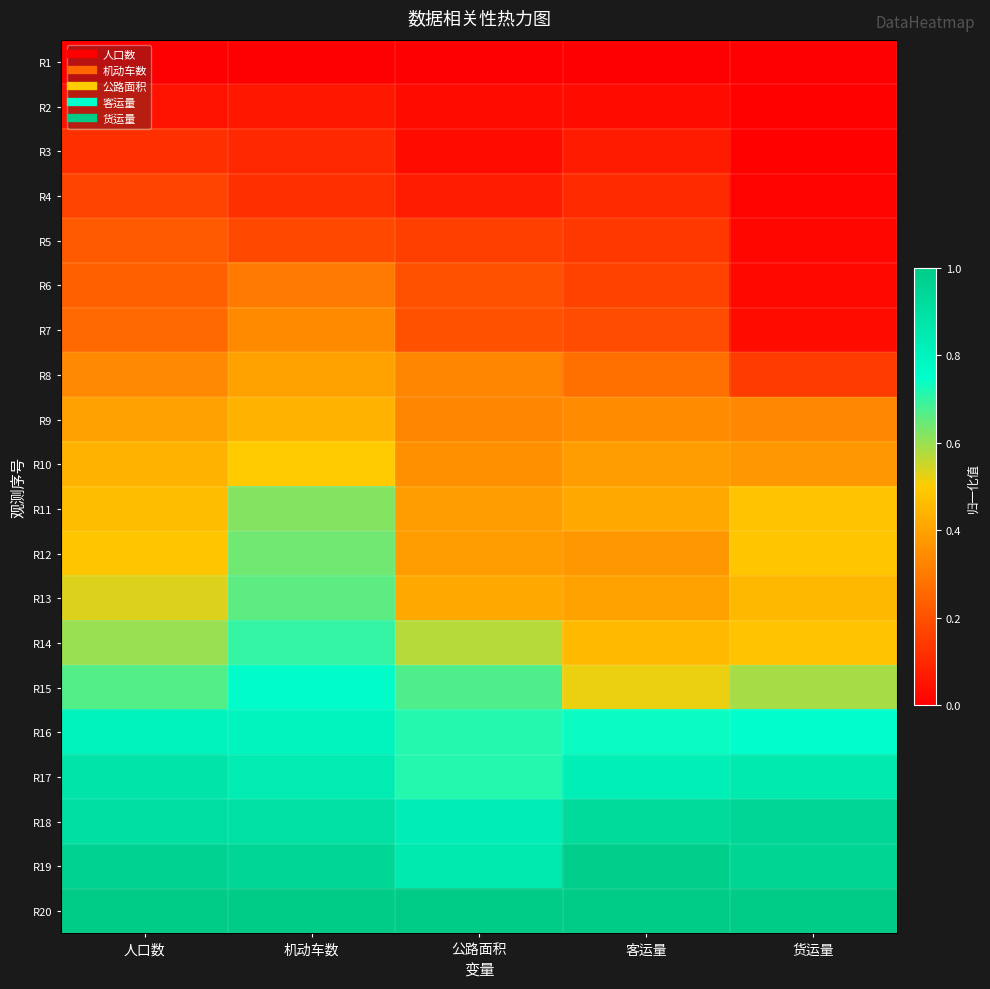

Reading left to right, what are all the values shown in this chart?

R1: 人口数=0.0	机动车数=0.0	公路面积=0.0	客运量=0.0	货运量=0.0
R2: 人口数=0.0	机动车数=0.1	公路面积=0.0	客运量=0.0	货运量=0.0
R3: 人口数=0.1	机动车数=0.1	公路面积=0.0	客运量=0.1	货运量=0.0
R4: 人口数=0.2	机动车数=0.1	公路面积=0.1	客运量=0.1	货运量=0.0
R5: 人口数=0.2	机动车数=0.2	公路面积=0.2	客运量=0.1	货运量=0.0
R6: 人口数=0.2	机动车数=0.3	公路面积=0.2	客运量=0.2	货运量=0.0
R7: 人口数=0.3	机动车数=0.3	公路面积=0.2	客运量=0.2	货运量=0.0
R8: 人口数=0.3	机动车数=0.4	公路面积=0.3	客运量=0.3	货运量=0.1
R9: 人口数=0.4	机动车数=0.4	公路面积=0.3	客运量=0.3	货运量=0.3
R10: 人口数=0.4	机动车数=0.5	公路面积=0.4	客运量=0.4	货运量=0.4
R11: 人口数=0.5	机动车数=0.6	公路面积=0.4	客运量=0.4	货运量=0.5
R12: 人口数=0.5	机动车数=0.6	公路面积=0.4	客运量=0.4	货运量=0.5
R13: 人口数=0.5	机动车数=0.7	公路面积=0.4	客运量=0.4	货运量=0.5
R14: 人口数=0.6	机动车数=0.7	公路面积=0.6	客运量=0.5	货运量=0.5
R15: 人口数=0.7	机动车数=0.8	公路面积=0.7	客运量=0.5	货运量=0.6
R16: 人口数=0.8	机动车数=0.8	公路面积=0.7	客运量=0.7	货运量=0.8
R17: 人口数=0.9	机动车数=0.8	公路面积=0.7	客运量=0.8	货运量=0.8
R18: 人口数=0.9	机动车数=0.9	公路面积=0.8	客运量=0.9	货运量=0.9
R19: 人口数=1.0	机动车数=0.9	公路面积=0.9	客运量=1.0	货运量=1.0
R20: 人口数=1.0	机动车数=1.0	公路面积=1.0	客运量=1.0	货运量=1.0